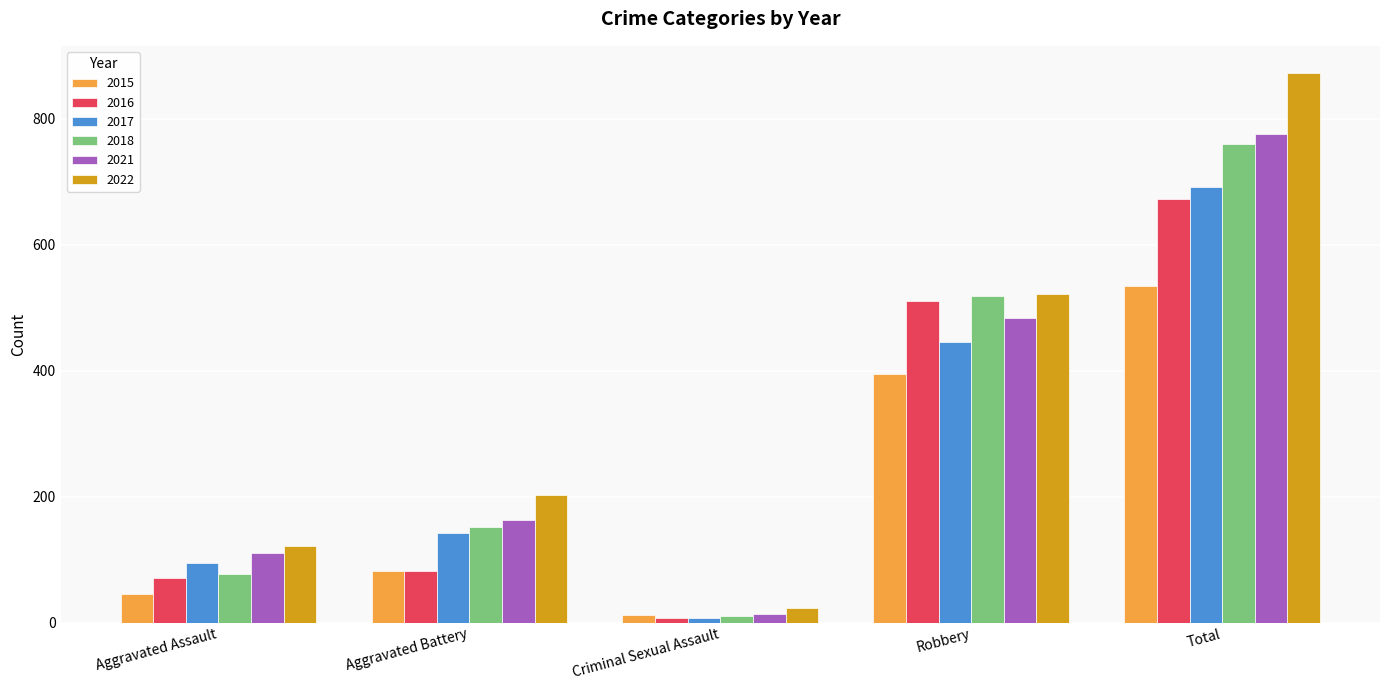

How many values in the 2021 series are below 163?

2